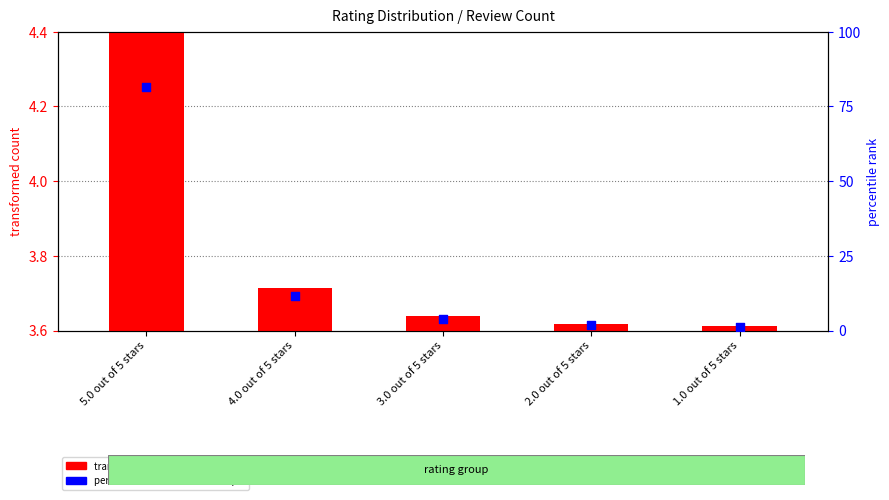

Which series has the largest Y range (max minus min)?

percentile rank within the sample